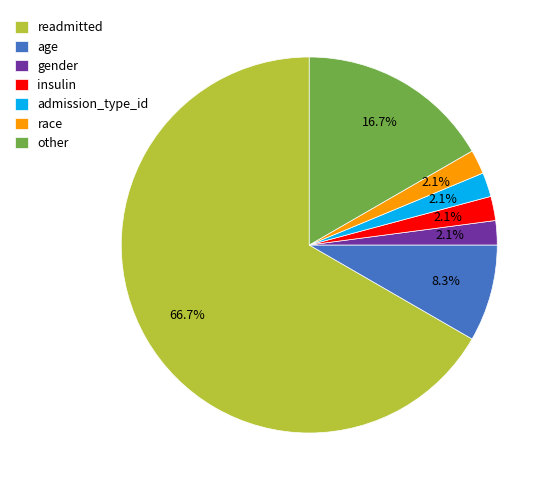

To the nearest percent, what portion does other represent?

17%